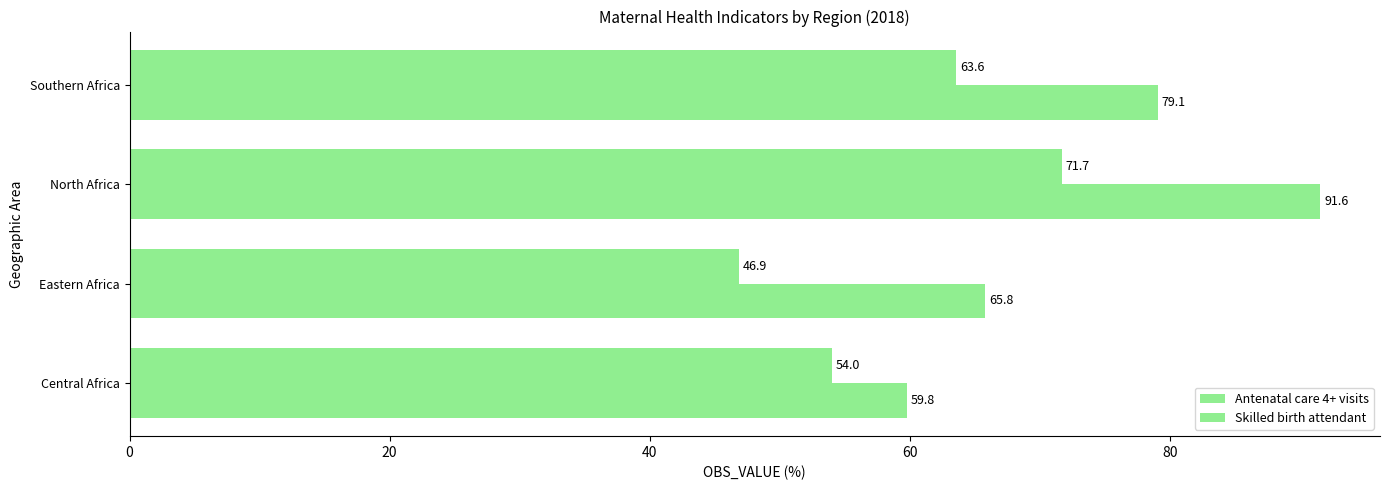

What is the value of the Skilled birth attendant bar at the 4th from the left?

79.1